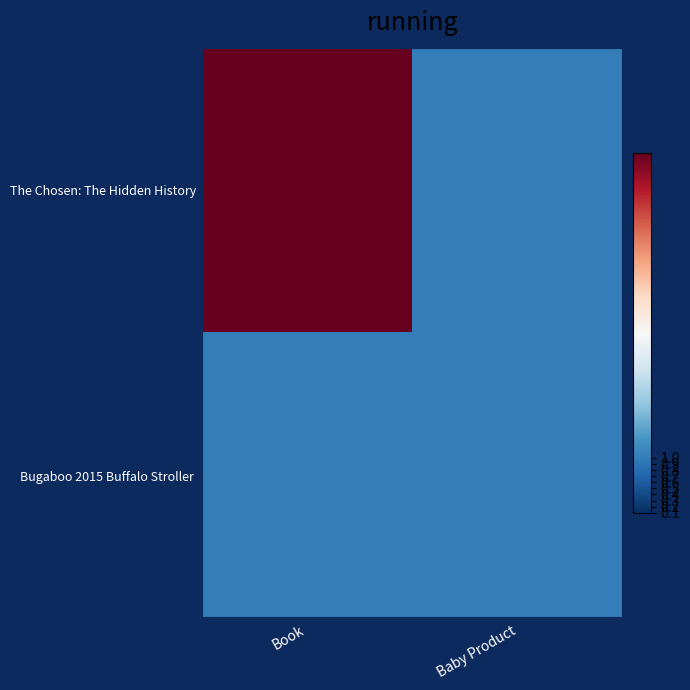

Which series has the largest range (max minus min)?

The Chosen: The Hidden History